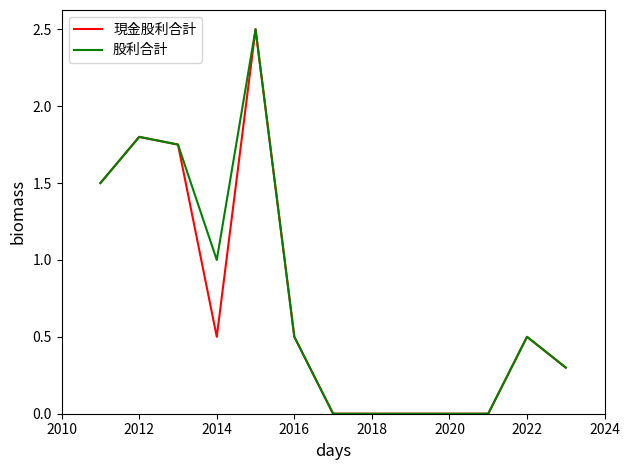

What is the maximum value shown in the chart?

2.5